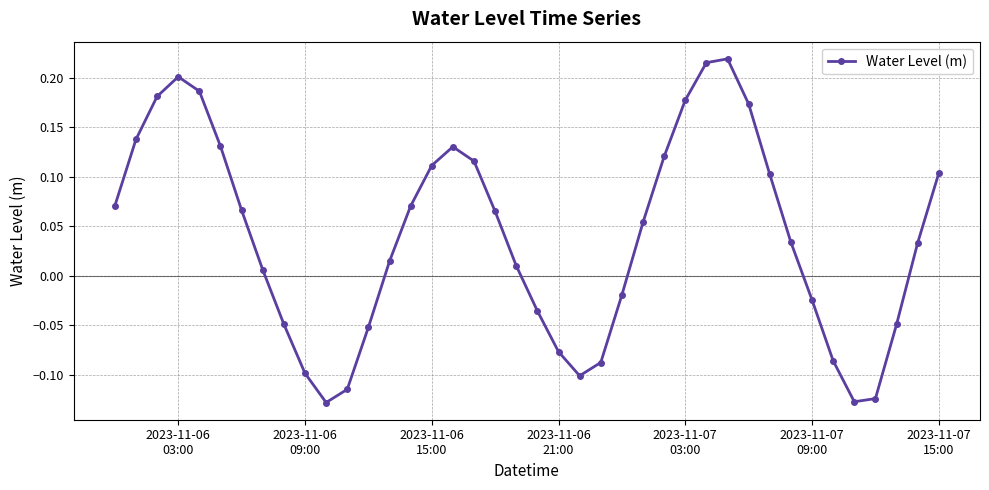

What is the difference between the second highest and second lowest values?

0.3